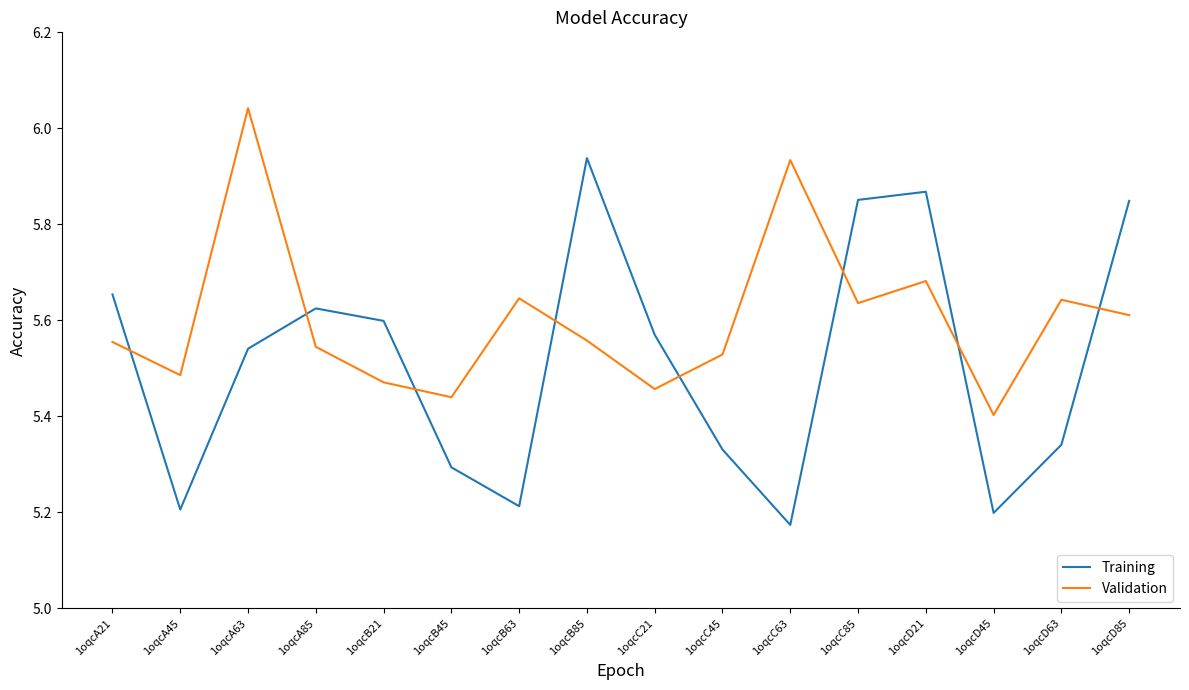

True or false: Validation and Training cross at least once.

True